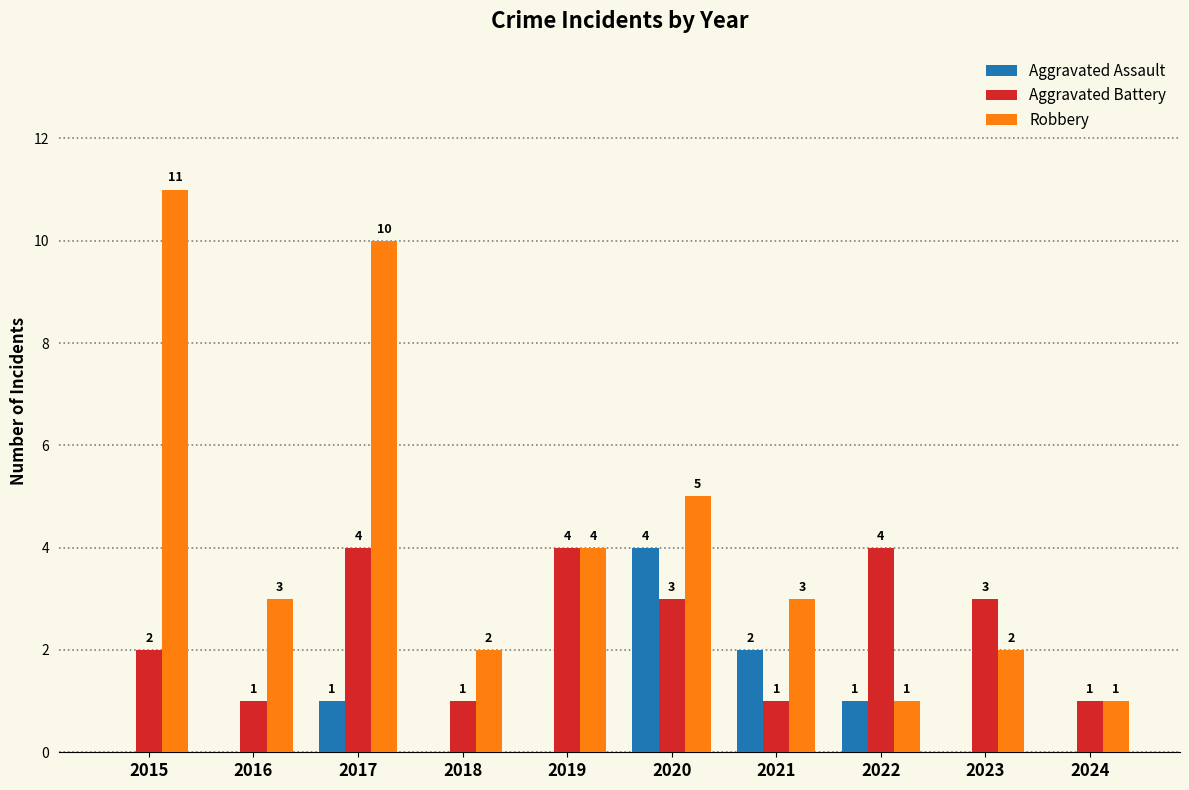

Read the Aggravated Battery value at 2015.

2